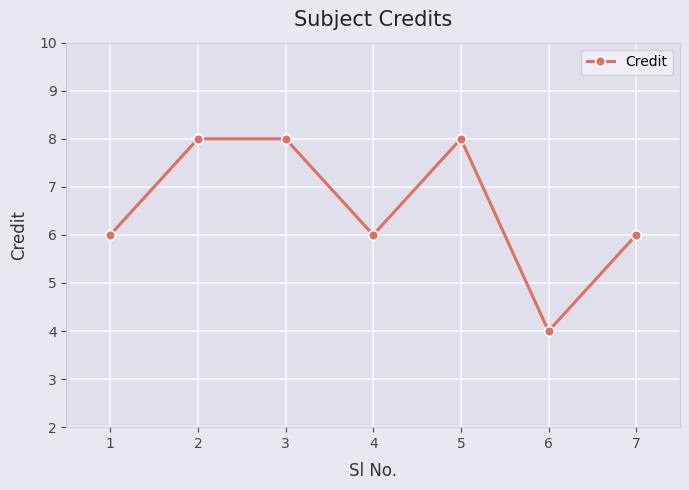

What is the smallest value displayed?

4